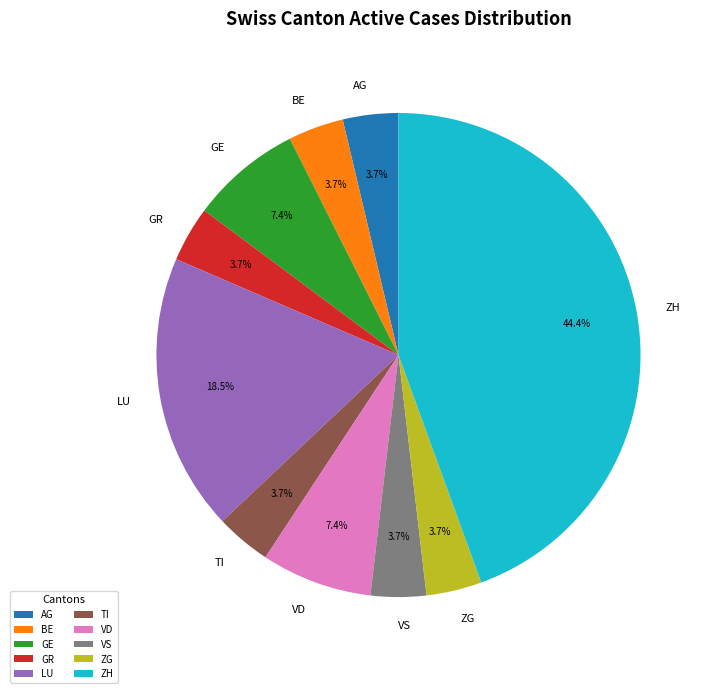

What percentage is the AG slice, to the nearest percent?

4%